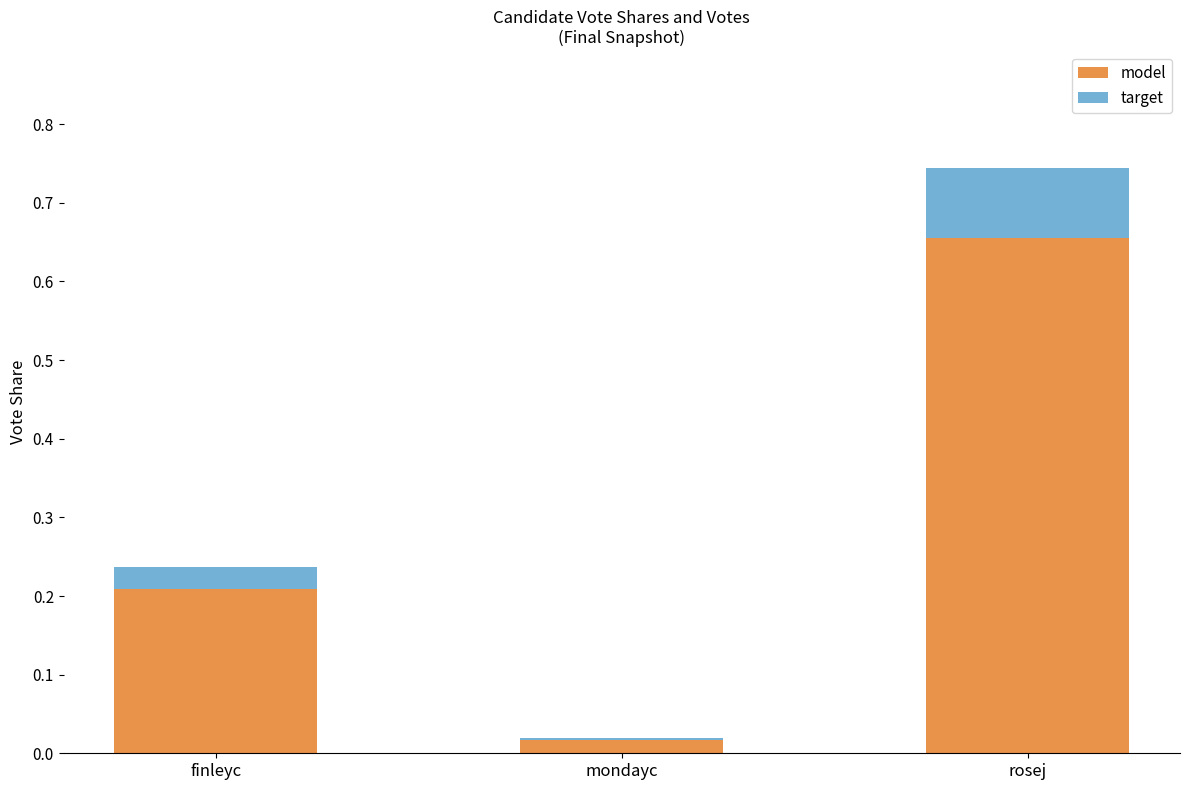

Are the bars grouped side by side (vs. stacked)?

No